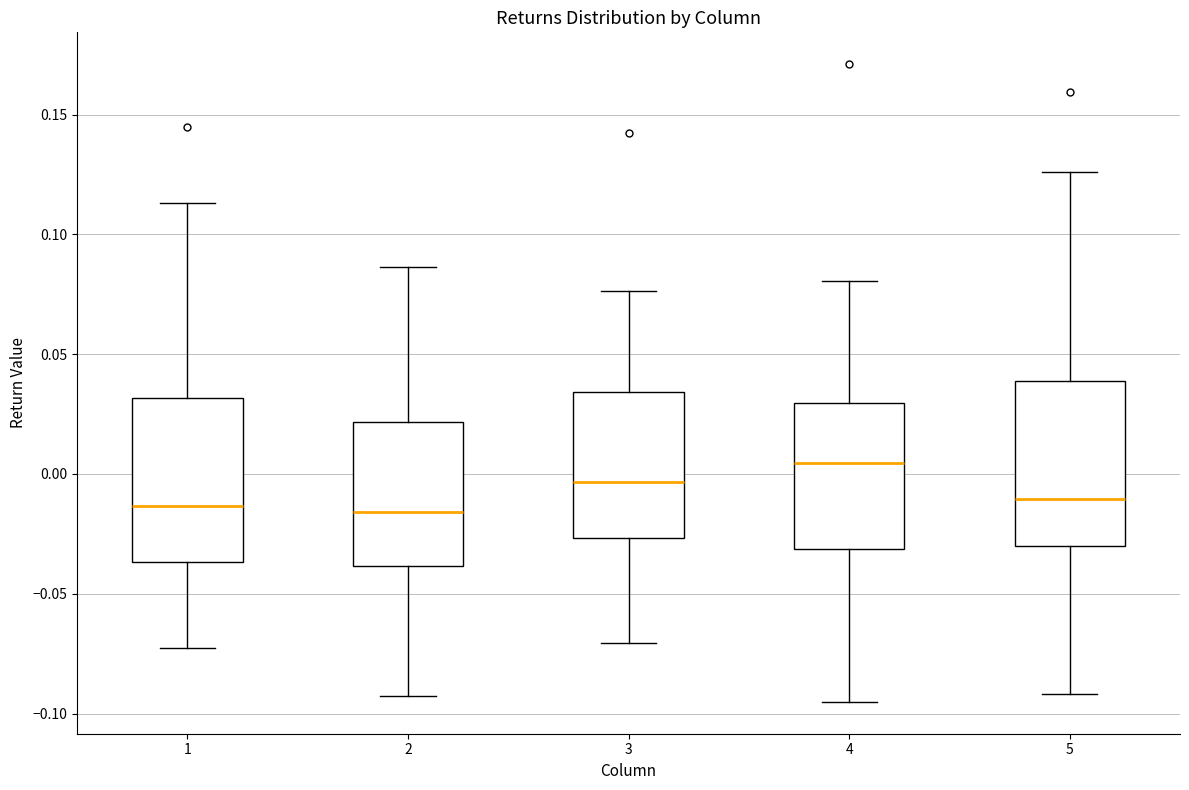

Reading left to right, transcribe this box plot: for each box, give where its median line is, the range the box spans, and where its two whiskers end, as read against the y-axis. The values are not printed on the chart, so give them approximately, as read against the axis.

1: median -0.015, box -0.035 to 0.030, whiskers -0.070 to 0.115
2: median -0.015, box -0.040 to 0.020, whiskers -0.095 to 0.085
3: median -0.005, box -0.025 to 0.035, whiskers -0.070 to 0.075
4: median 0.005, box -0.030 to 0.030, whiskers -0.095 to 0.080
5: median -0.010, box -0.030 to 0.040, whiskers -0.090 to 0.125